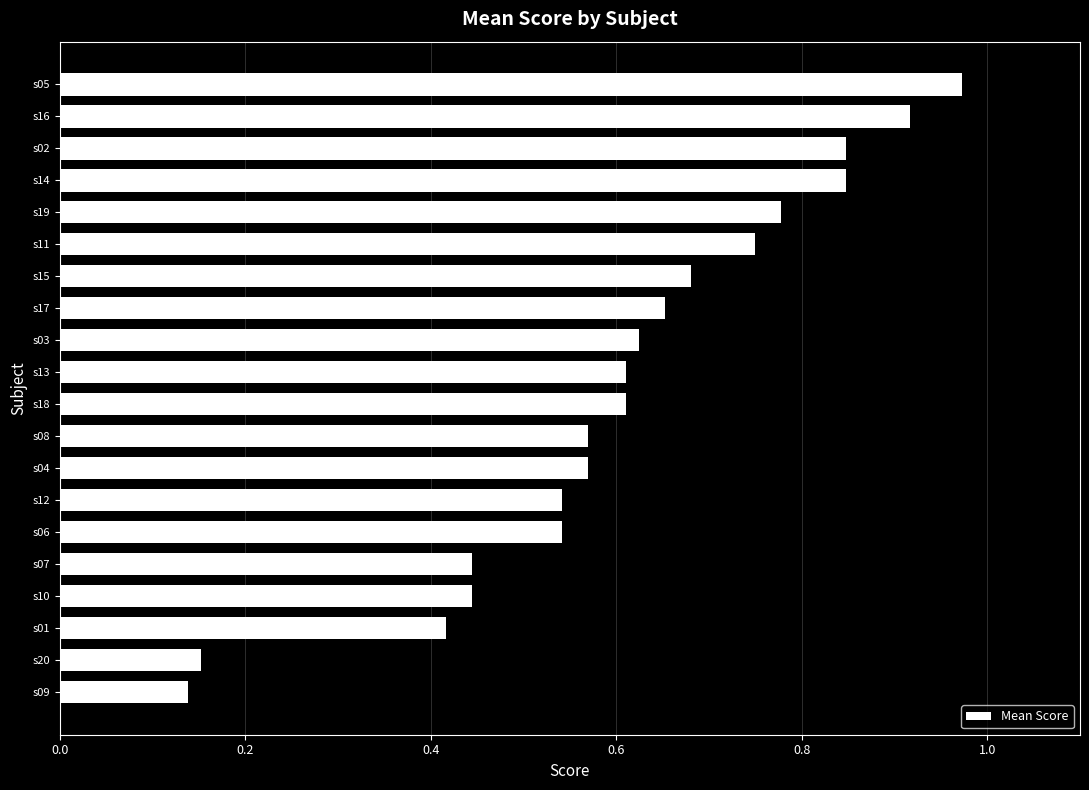

Is it true that the value at s17 is 0.4?

False